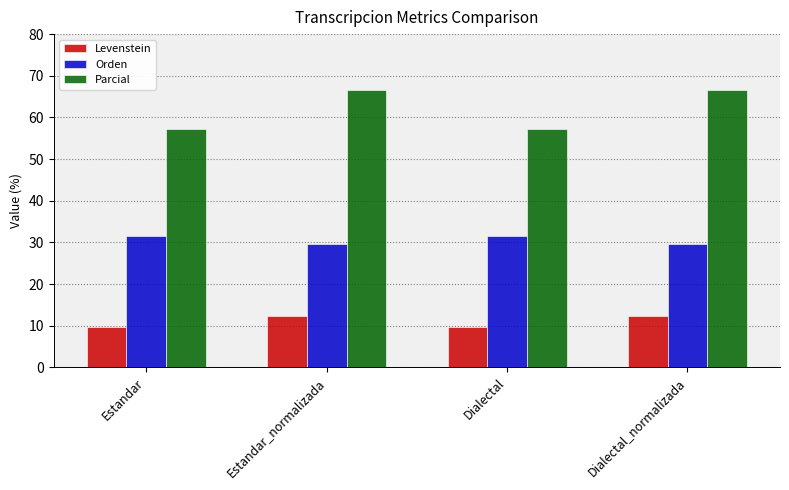

What is the maximum value shown in the chart?

66.7